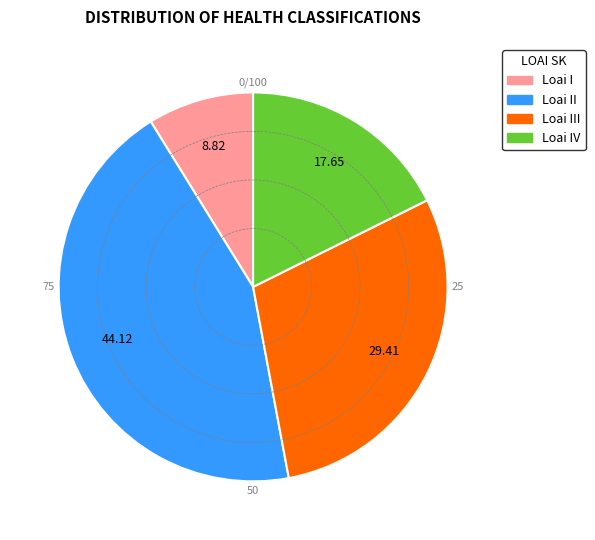

Is there a majority slice in this chart?

No